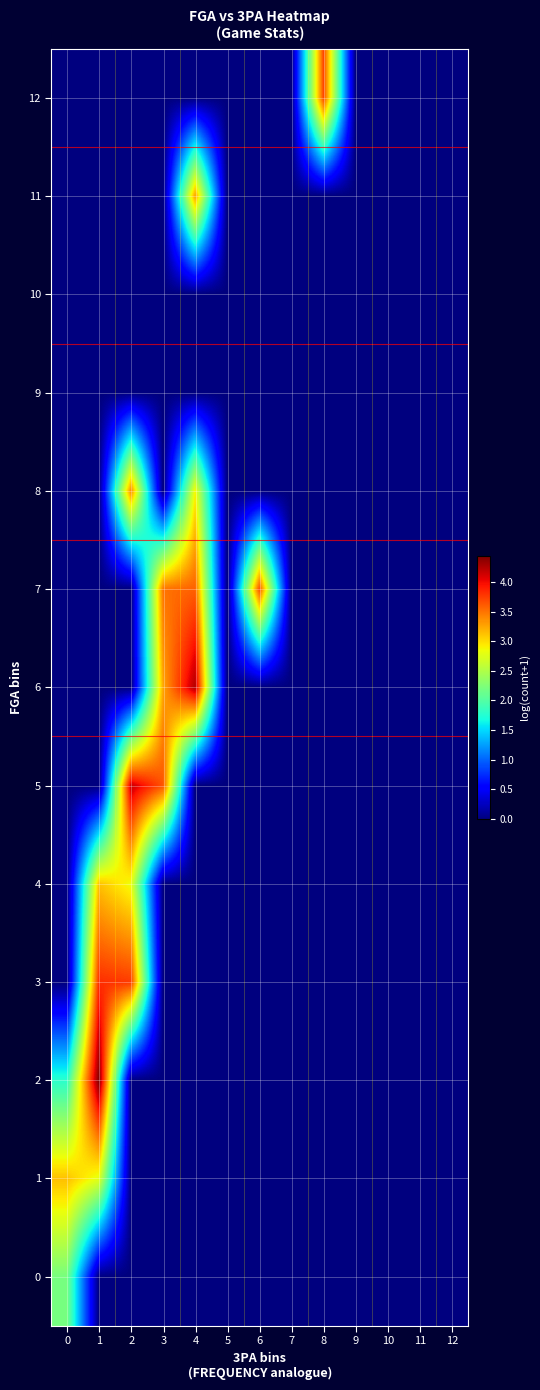

Between 4 and 9, which series saw the biggest shift?

6